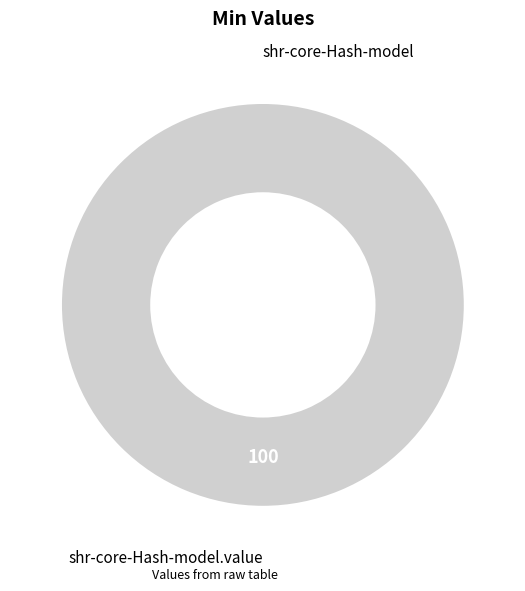

To the nearest percent, what percentage of the pie is shr-core-Hash-model.value?

100%